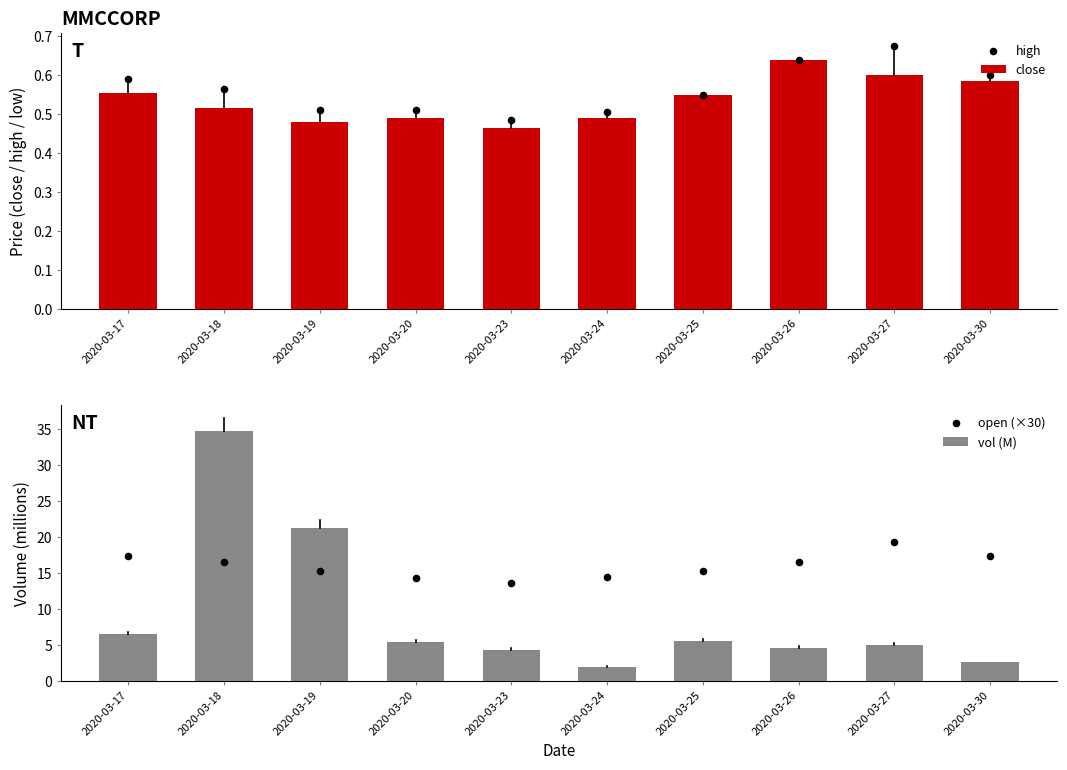

What are all the series names shown in the legend?

close, high, vol (M), open (×30)